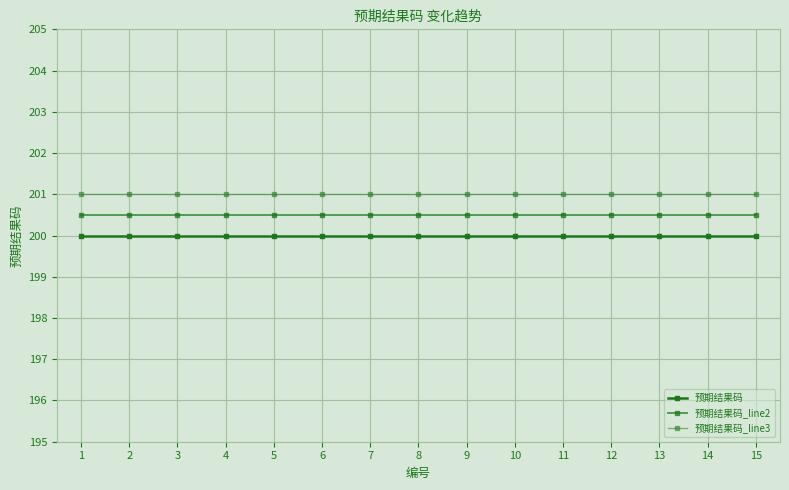

The value of 预期结果码_line3 at 12 is 201.0. True or false?

True